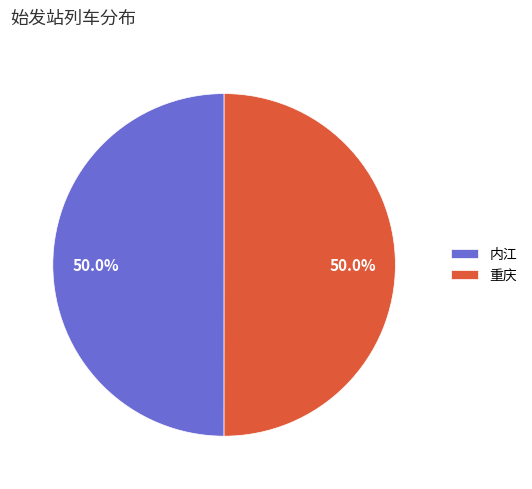

Count the number of slices in the pie.

2